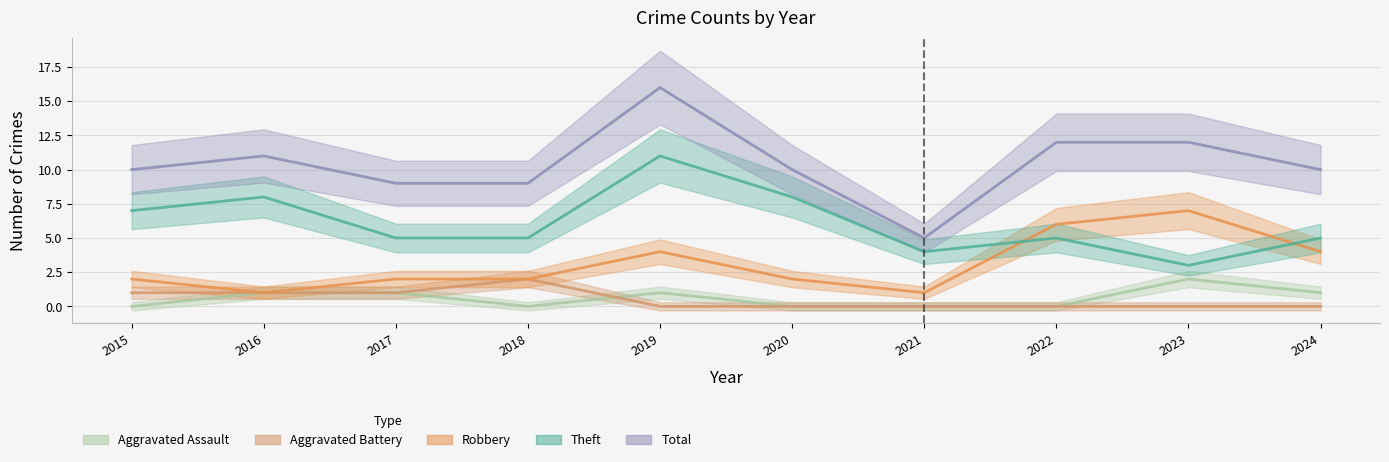

Reading left to right, transcribe all the data shown in this chart.

Aggravated Assault: 2015=0	2016=1	2017=1	2018=0	2019=1	2020=0	2021=0	2022=0	2023=2	2024=1
Aggravated Battery: 2015=1	2016=1	2017=1	2018=2	2019=0	2020=0	2021=0	2022=0	2023=0	2024=0
Robbery: 2015=2	2016=1	2017=2	2018=2	2019=4	2020=2	2021=1	2022=6	2023=7	2024=4
Theft: 2015=7	2016=8	2017=5	2018=5	2019=11	2020=8	2021=4	2022=5	2023=3	2024=5
Total: 2015=10	2016=11	2017=9	2018=9	2019=16	2020=10	2021=5	2022=12	2023=12	2024=10